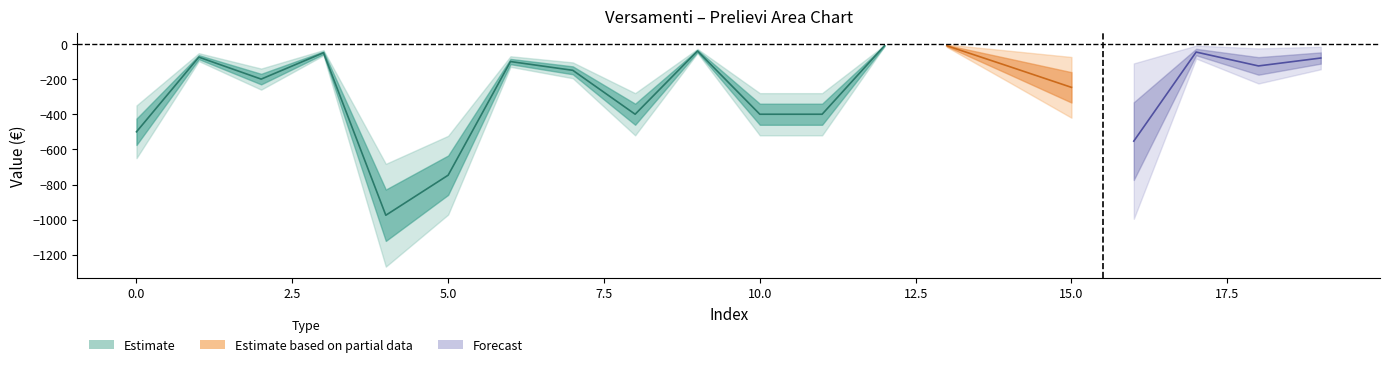

What is the sum of all versamenti values?

-5236.0